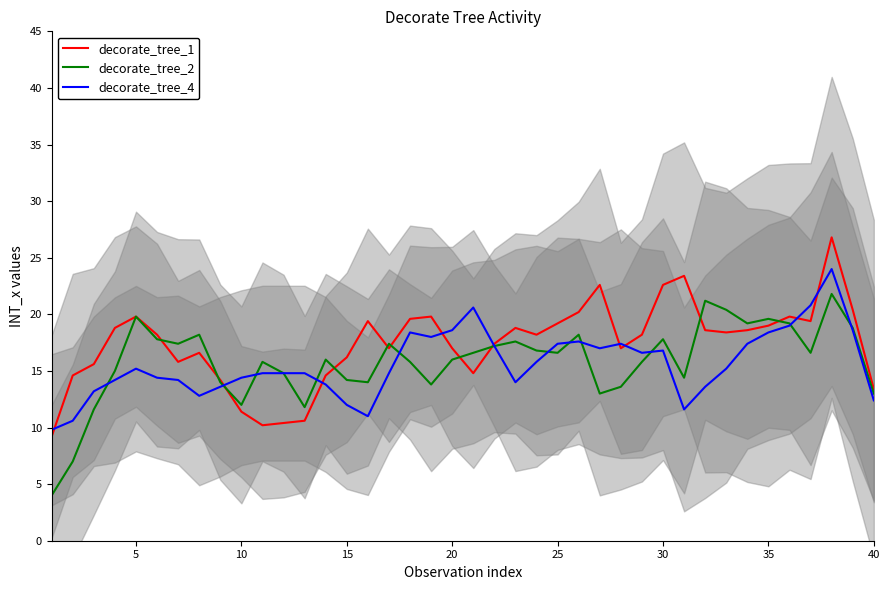

How many data points in decorate_tree_1 are above 18?

22